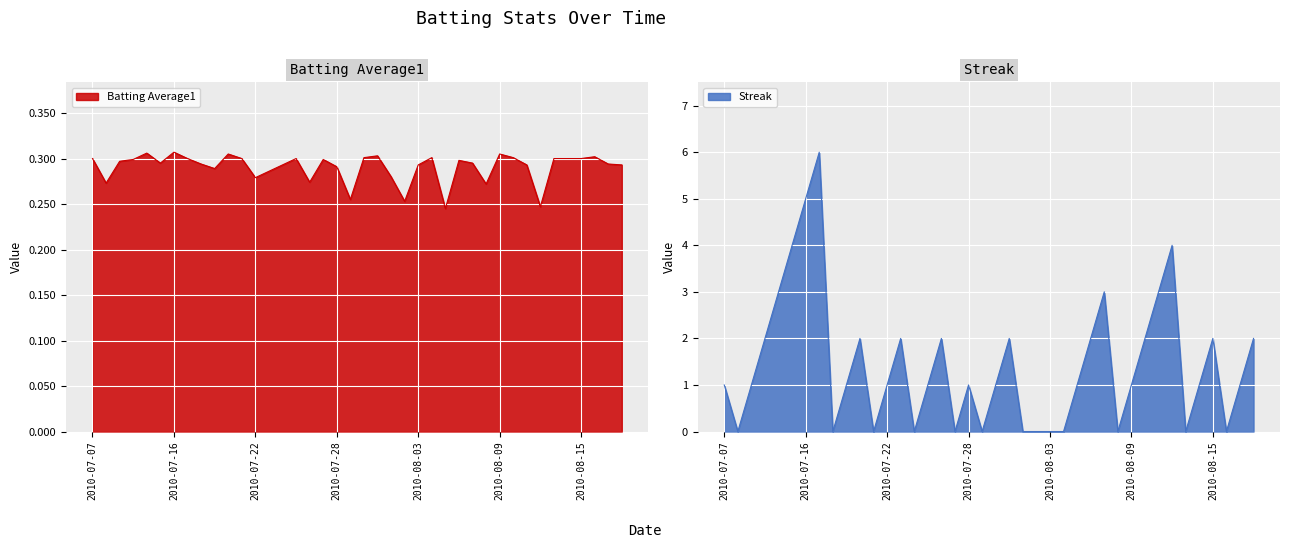

At how many categories does at least one series exceed 4?

2